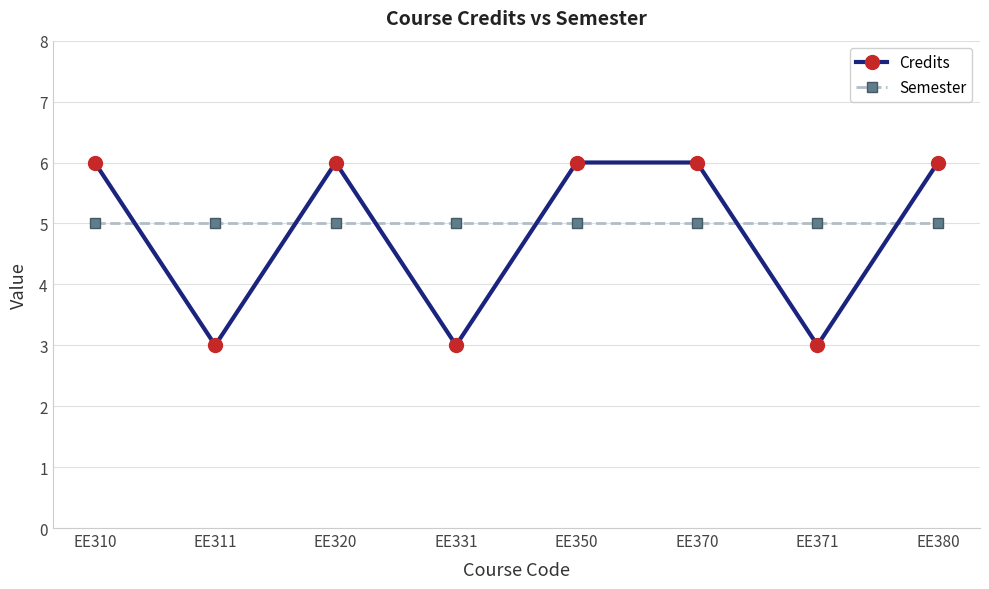

Which series has the widest spread of values?

Credits